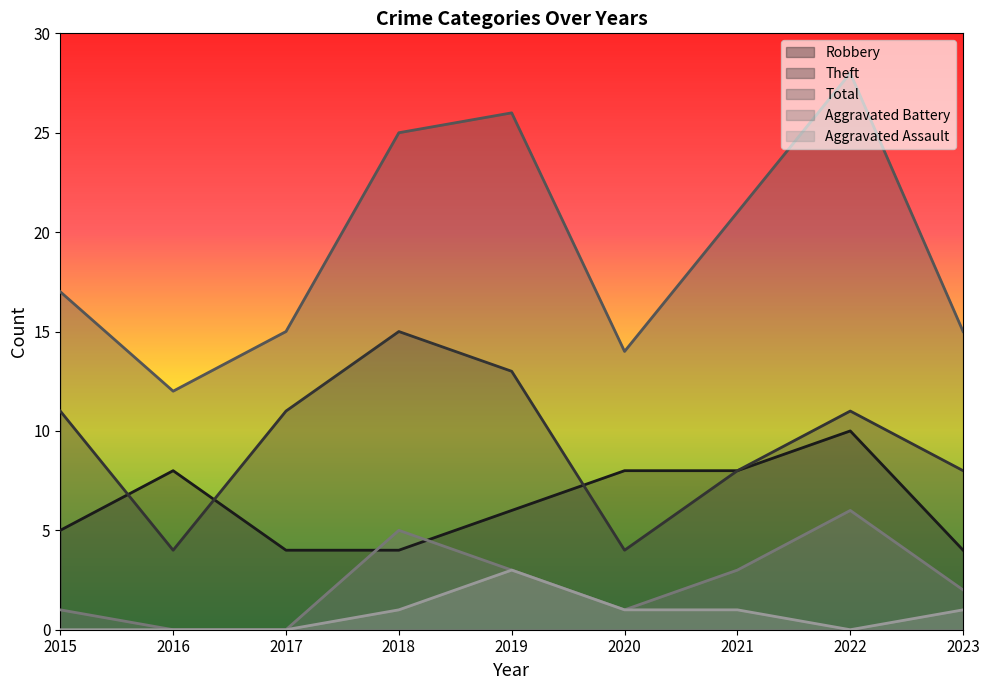

Which series changed the most between 2017 and 2022?

Total